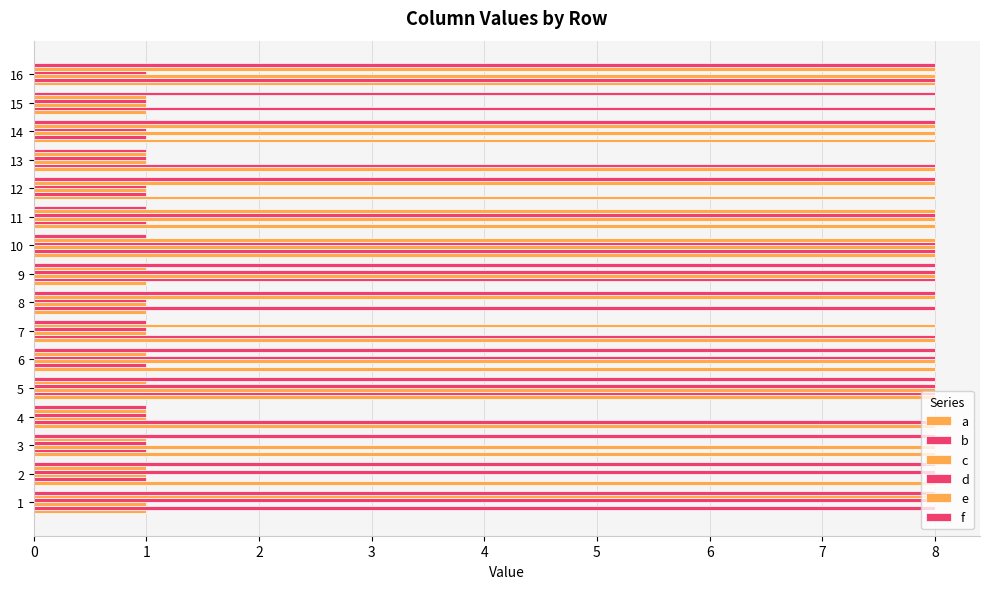

How many data points does each series have?

16